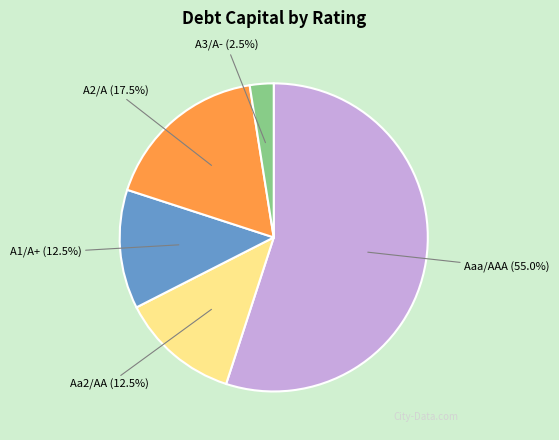

Is Aaa/AAA the majority of the pie?

Yes